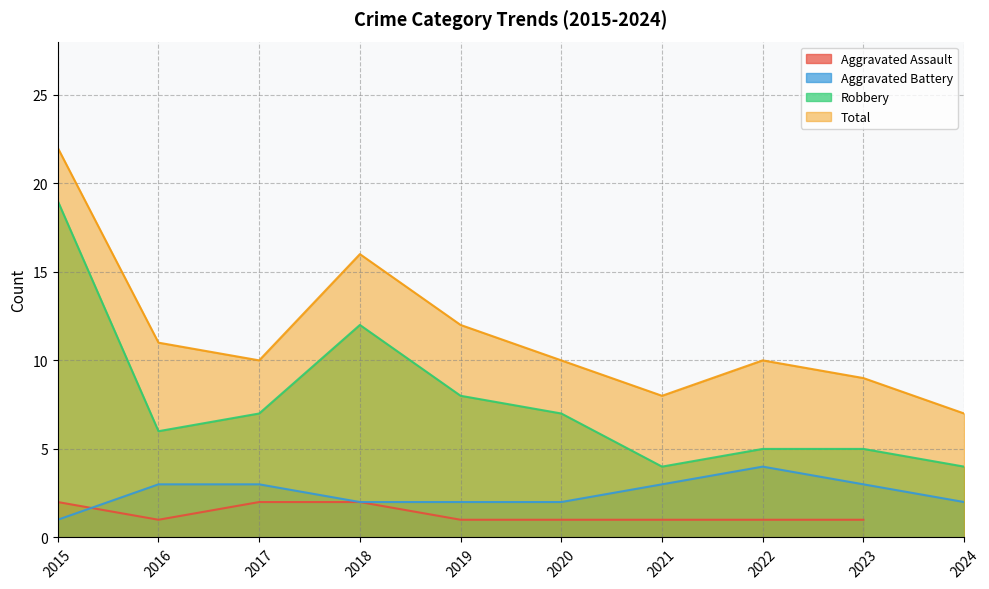

True or false: Aggravated Battery has more than 0 points higher than both neighbors.

True